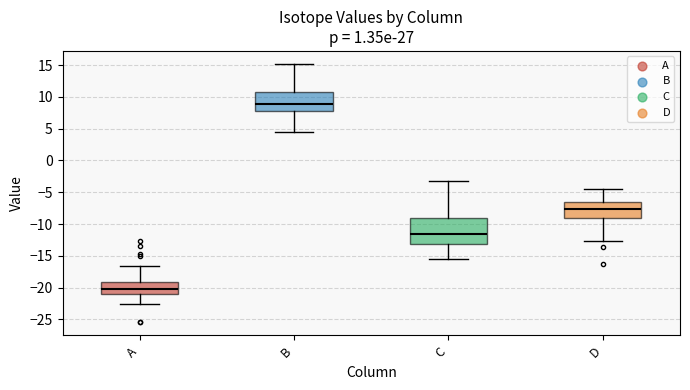

Where is the lower edge of the box for D on the y-axis? The values are not printed on the chart, so give them approximately, as read against the axis.

-9.0